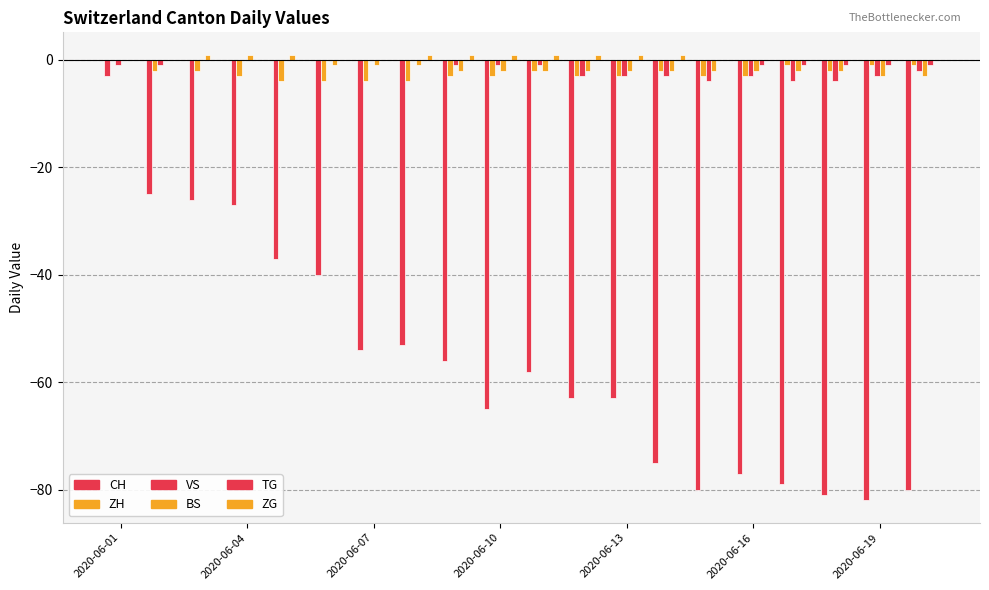

Count the number of categories in the chart.

20